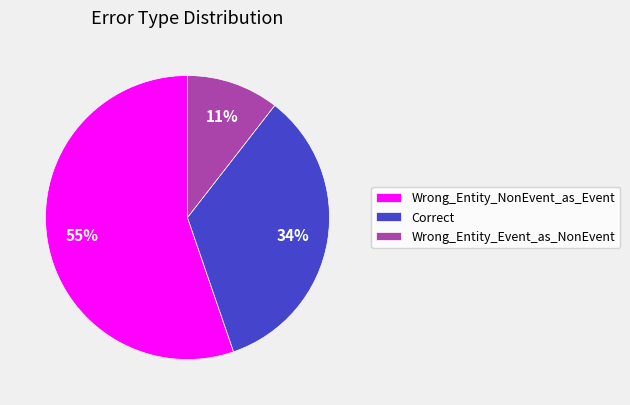

To the nearest percent, what portion does Wrong_Entity_NonEvent_as_Event represent?

55%